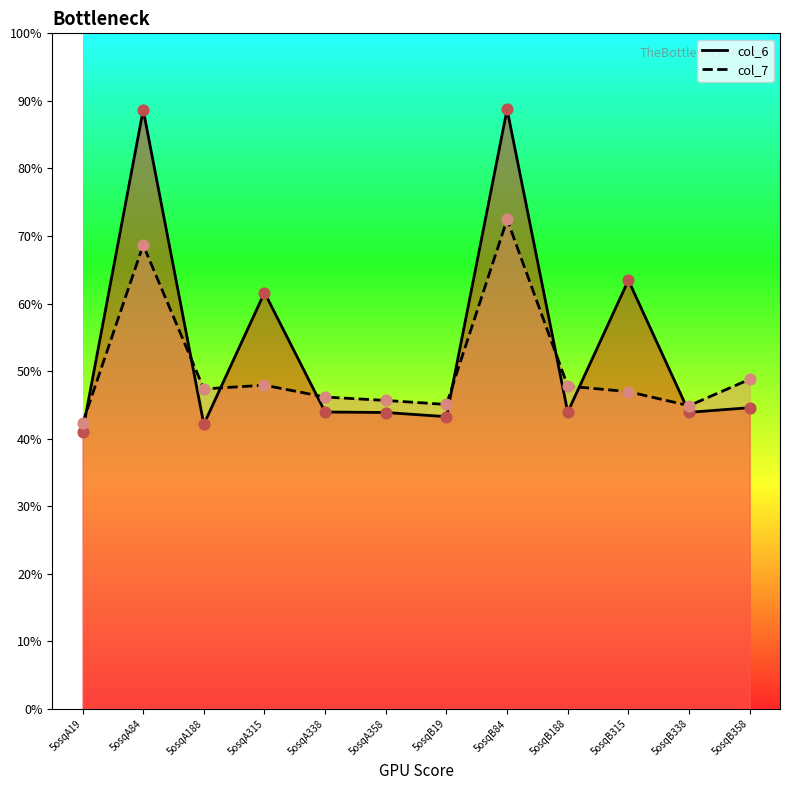

Which series contains the lowest Y value?

col_6_line